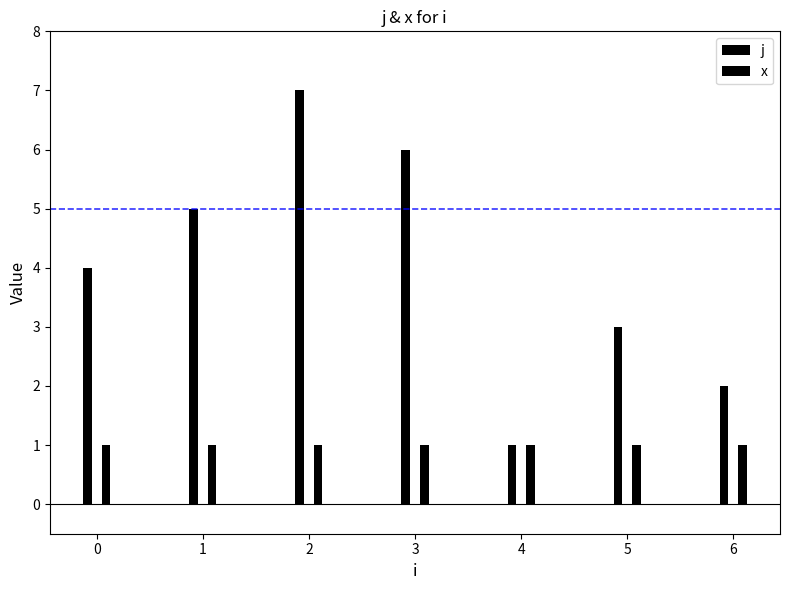

What is the difference between the second highest and minimum values in the j series?

5